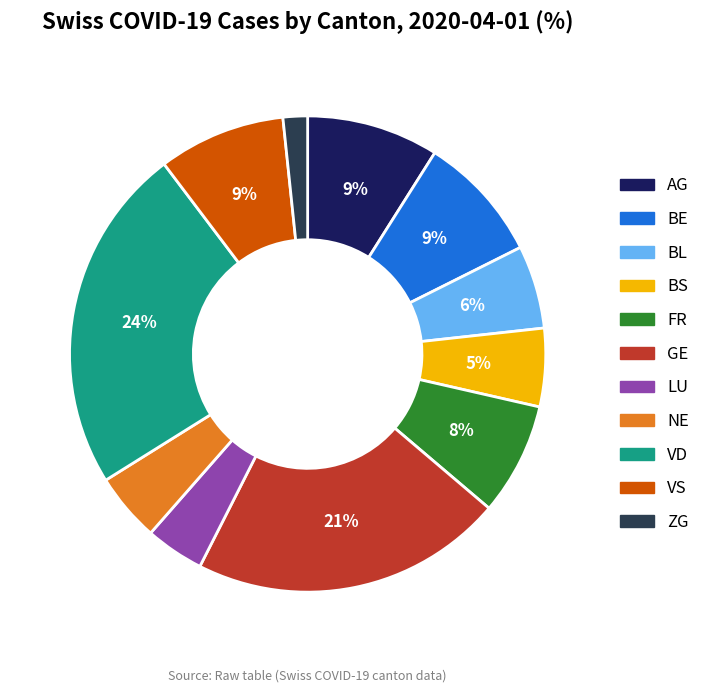

To the nearest percent, what is the difference between the largest and smallest slice percentages?

22%